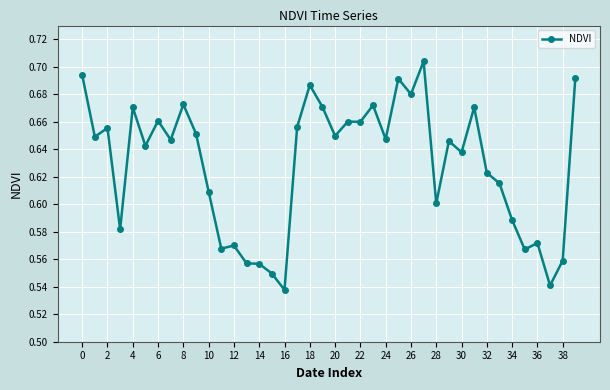

What is the difference between the second highest and minimum values?

0.2